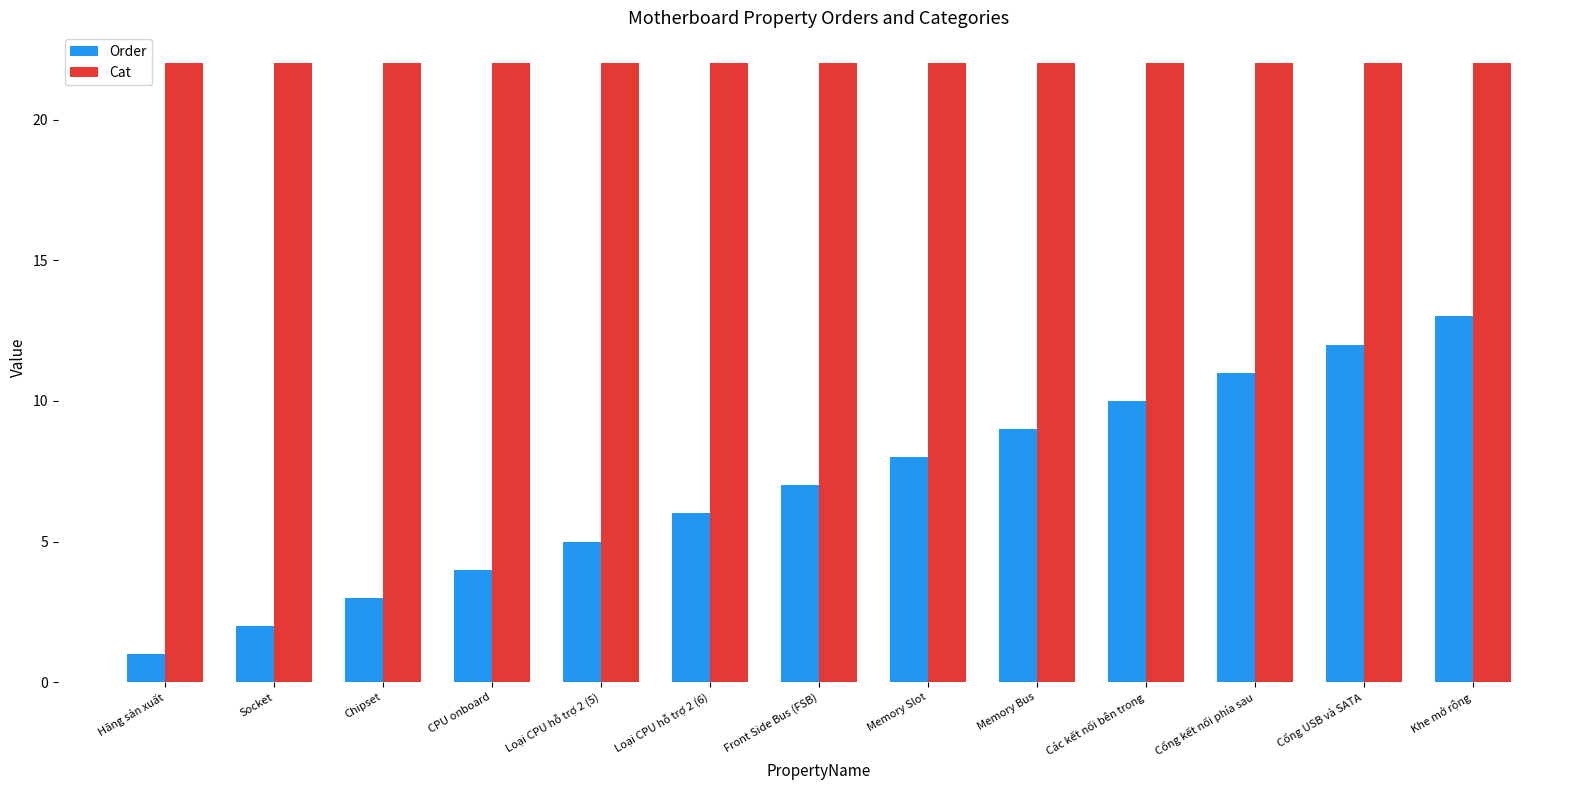

Count the number of categories in the chart.

13